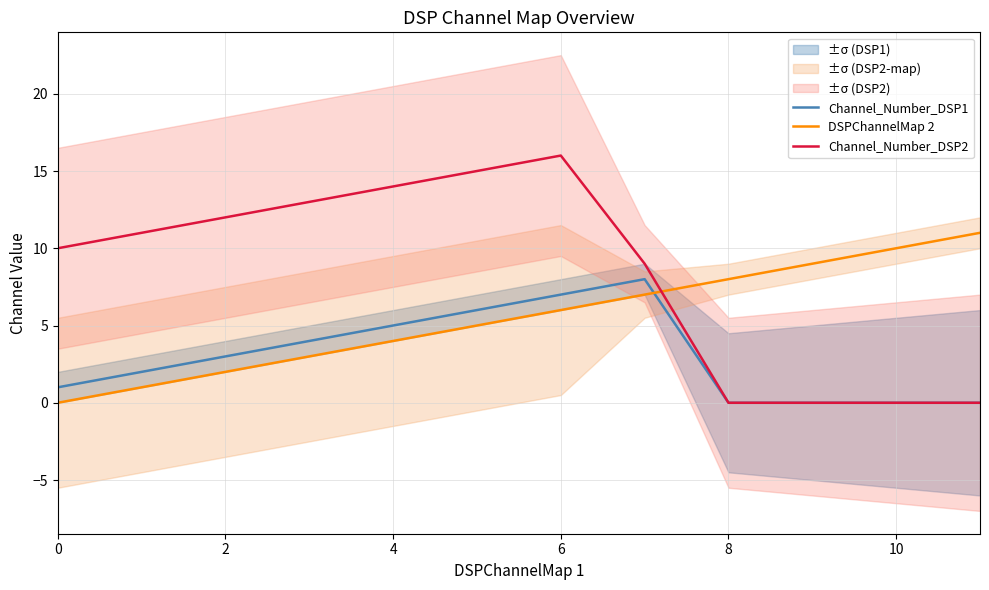

The Channel_Number_DSP1 series shows 1 at 2. True or false?

False